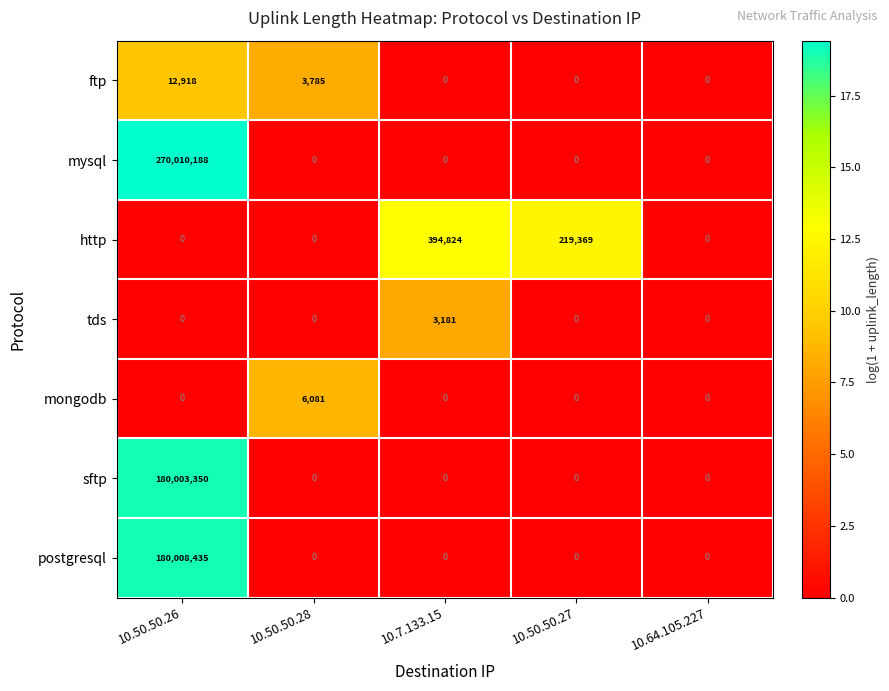

How many ftp values are between 0 and 3785?

4